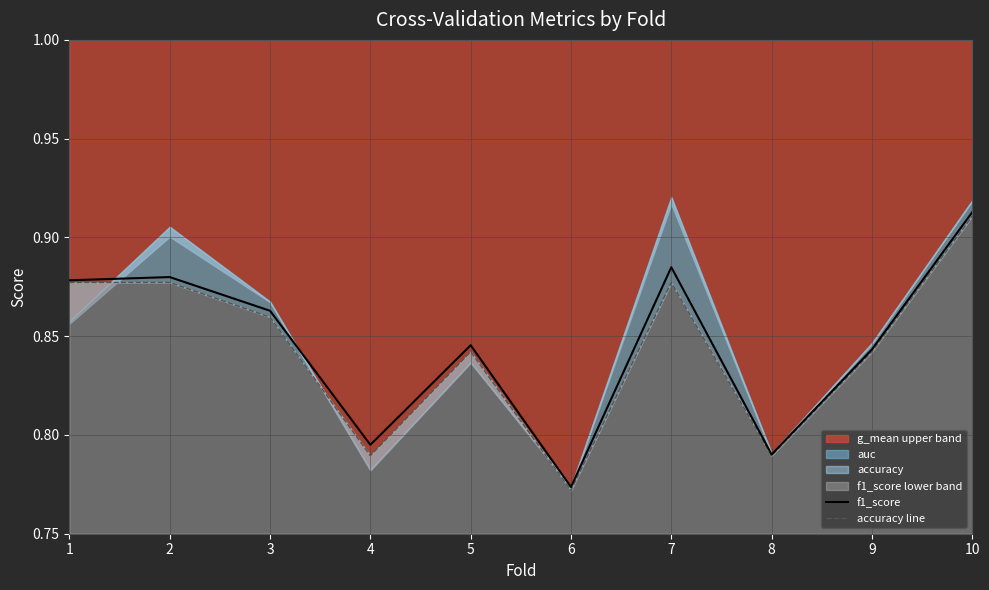

Which category has the highest value in the accuracy line series?

10